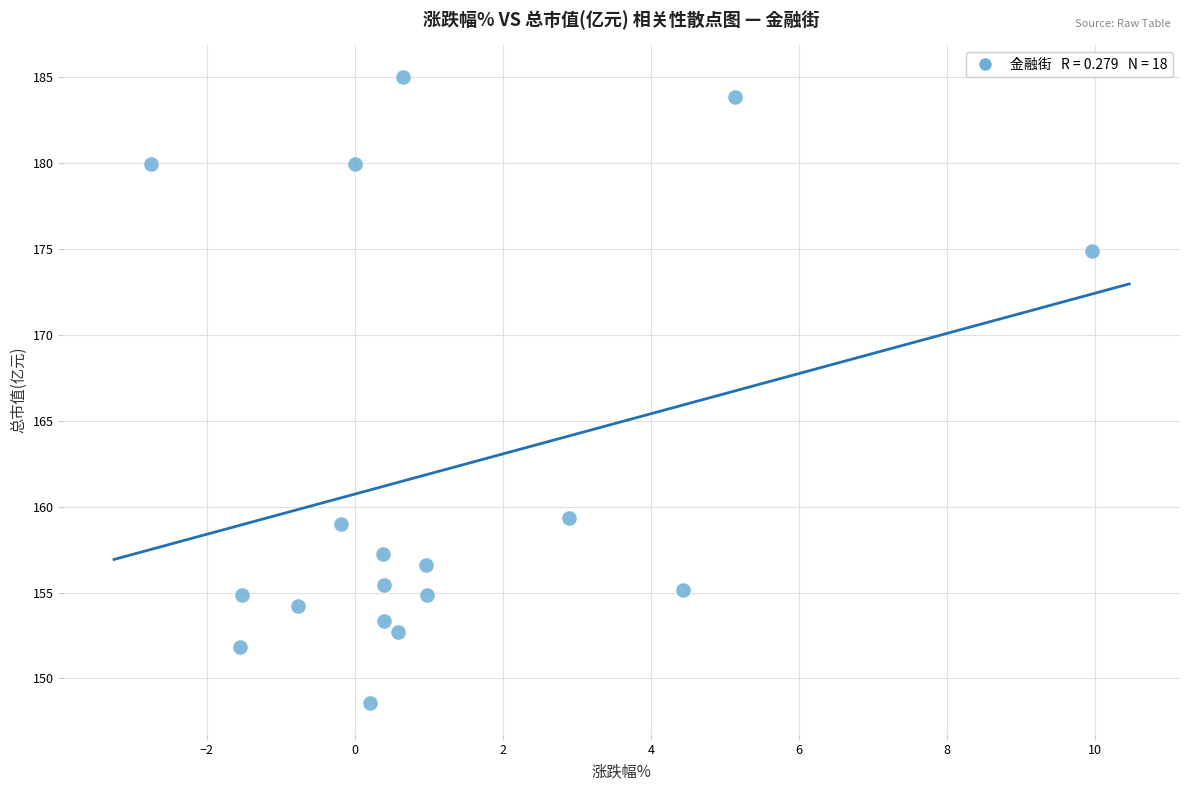

What is the range of Y values (max minus min)?

36.5